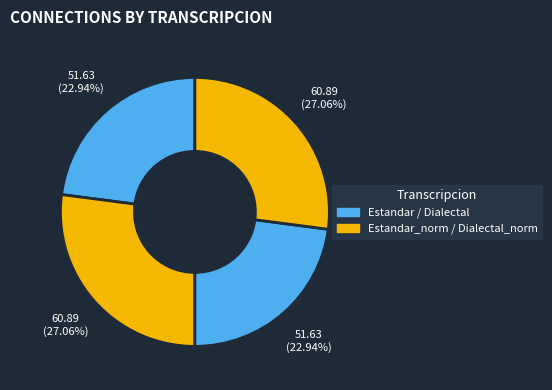

How many segments does this pie chart have?

4